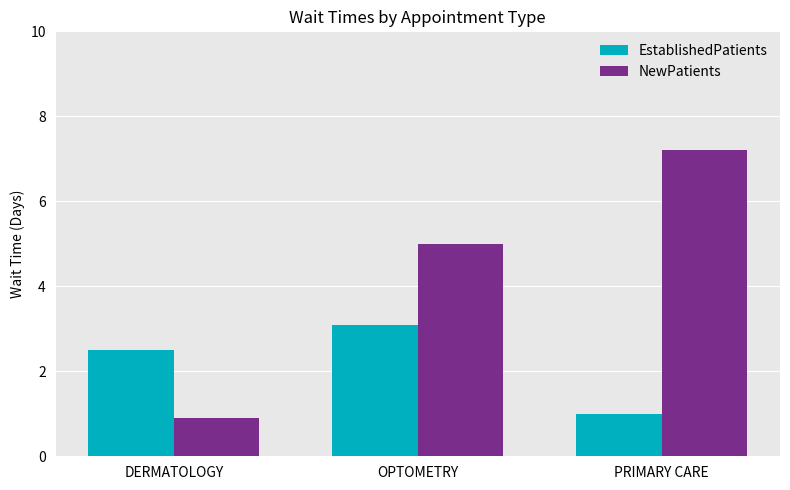

Which series has the widest spread of values?

NewPatients